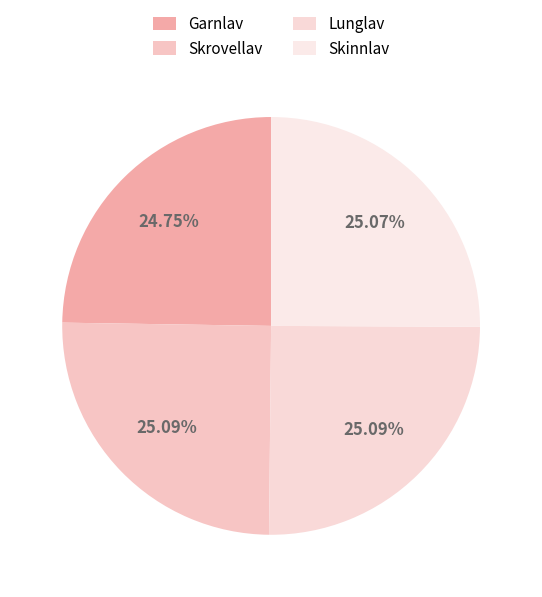

Which slice is the smallest?

Garnlav